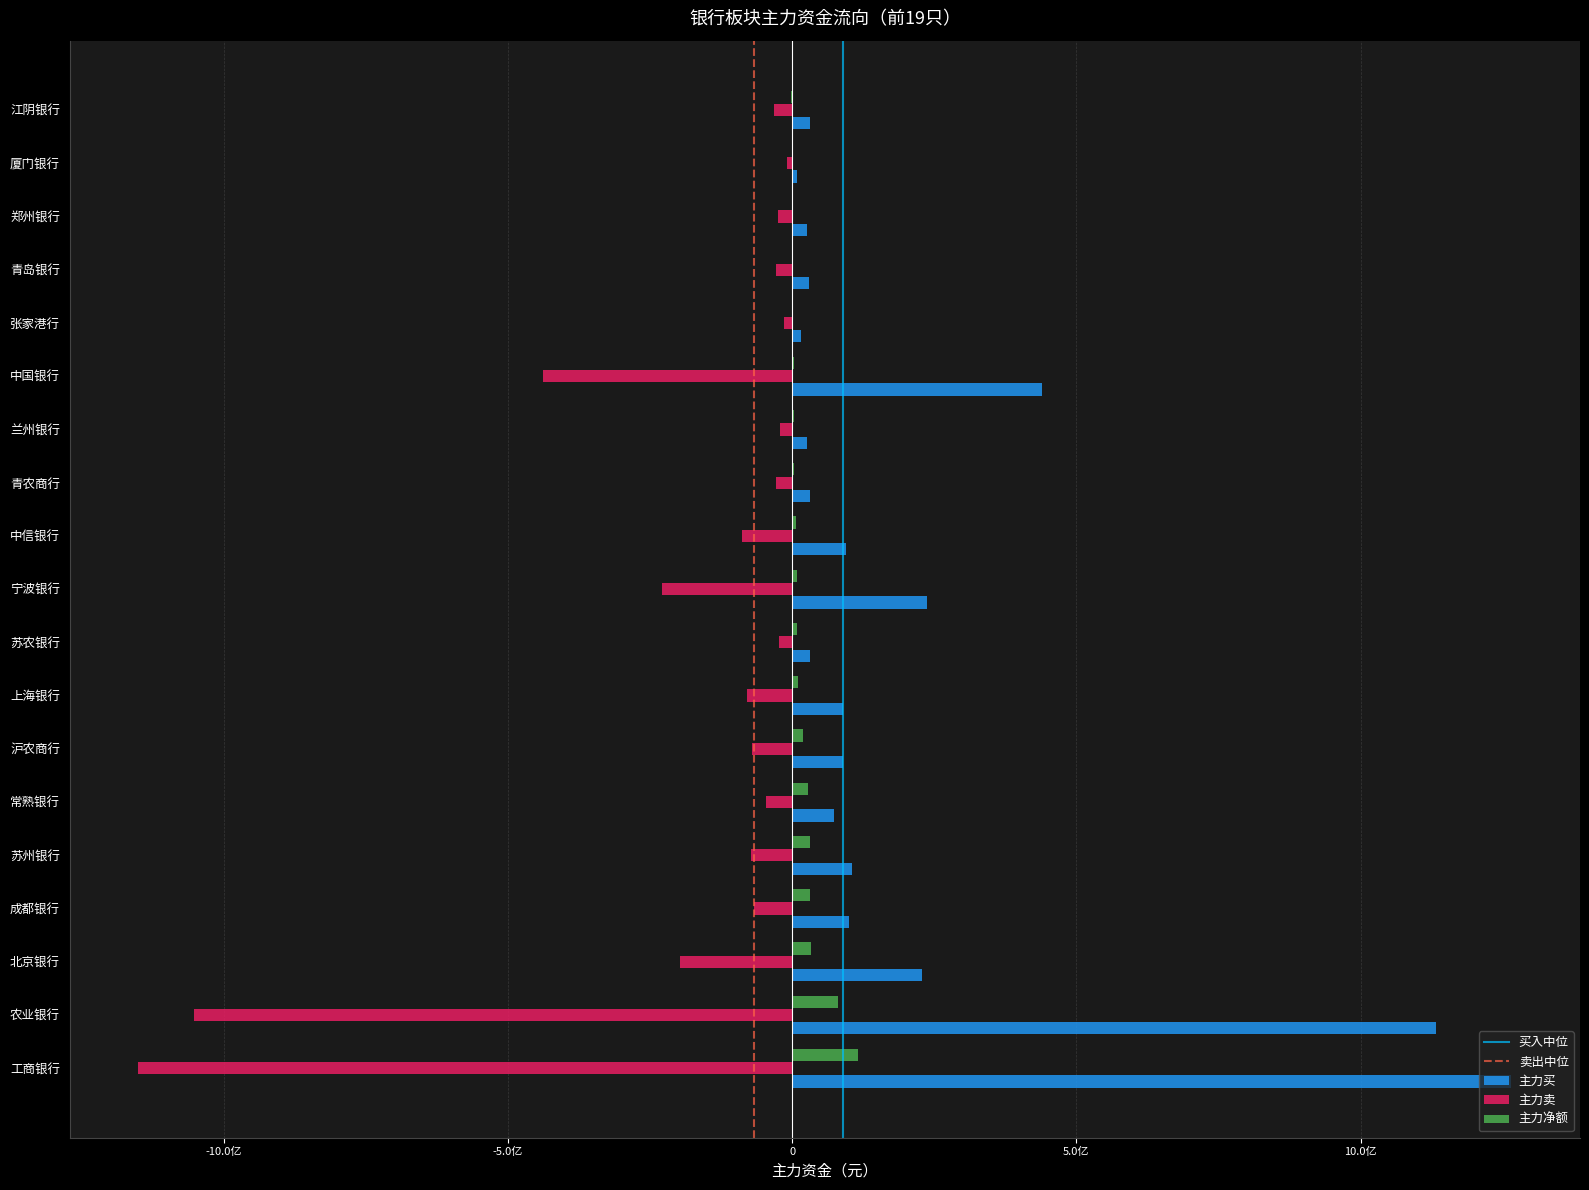

Reading right to left, what are all the values shown in this chart?

主力买: 江阴银行=30592423	厦门银行=9098264	郑州银行=25955954	青岛银行=29309704	张家港行=15154714	中国银行=440324601	兰州银行=25179948	青农商行=31666903	中信银行=94937865	宁波银行=237310337	苏农银行=31304466	上海银行=89913873	沪农商行=89496489	常熟银行=74215286	苏州银行=104559243	成都银行=99700860	北京银行=229192467	农业银行=1133070523	工商银行=1265364277
主力卖: 江阴银行=-32206702	厦门银行=-9920586	郑州银行=-25516058	青岛银行=-28794134	张家港行=-13707432	中国银行=-437931849	兰州银行=-21664124	青农商行=-27788376	中信银行=-88657692	宁波银行=-229764437	苏农银行=-22724111	上海银行=-79308611	沪农商行=-71116253	常熟银行=-45770940	苏州银行=-72781327	成都银行=-67539927	北京银行=-196729964	农业银行=-1052591942	工商银行=-1150487757
主力净额: 江阴银行=-1614279	厦门银行=-822322	郑州银行=439896	青岛银行=515570	张家港行=1447282	中国银行=2392752	兰州银行=3515824	青农商行=3878527	中信银行=6280173	宁波银行=7545900	苏农银行=8580355	上海银行=10605262	沪农商行=18380236	常熟银行=28444346	苏州银行=31777916	成都银行=32160933	北京银行=32462503	农业银行=80478581	工商银行=114876520